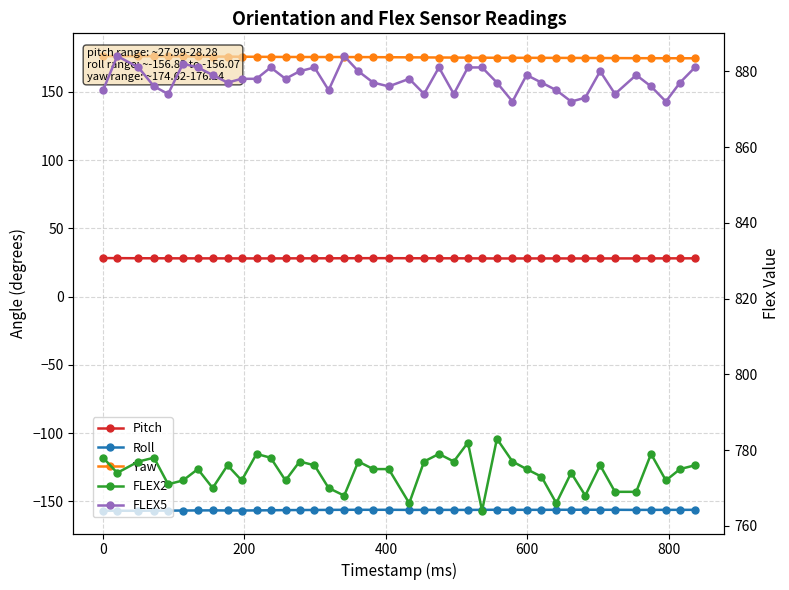

In FLEX5, how many points are lower than both neighbors (excluding endpoints)?

11